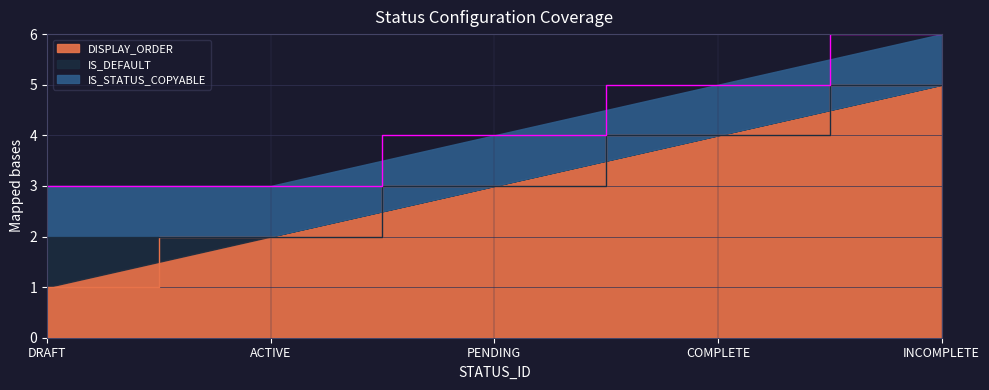

The value of IS_DEFAULT at INCOMPLETE is 0. True or false?

True